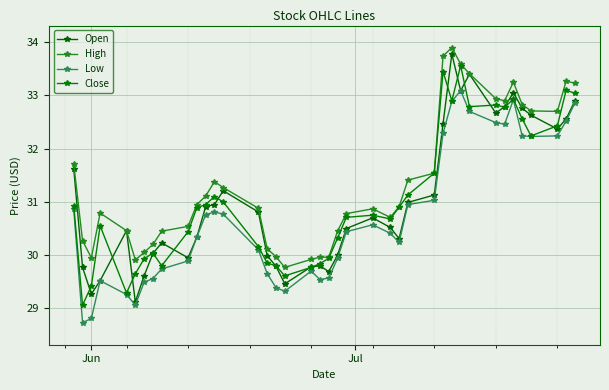

True or false: Close and Low intersect in this chart.

False